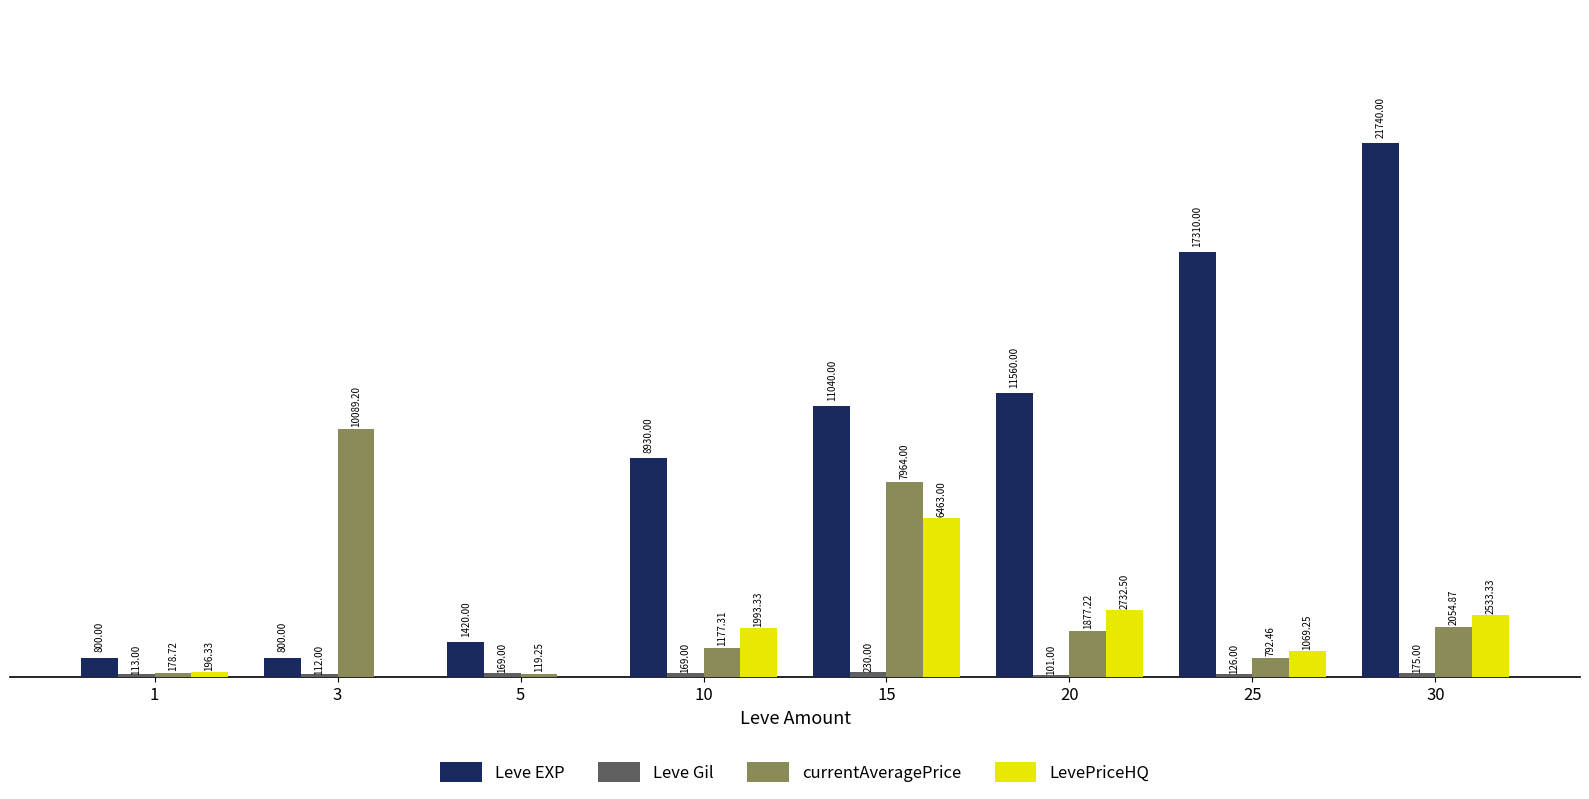

What is the difference between the LevePriceHQ values at 5 and 30?

2533.3